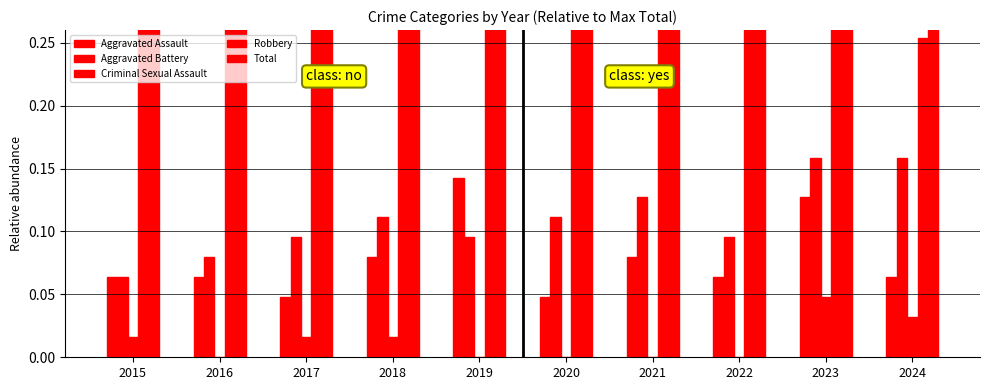

Is the value of Aggravated Assault at 2020 greater than the value of Total at 2017?

No